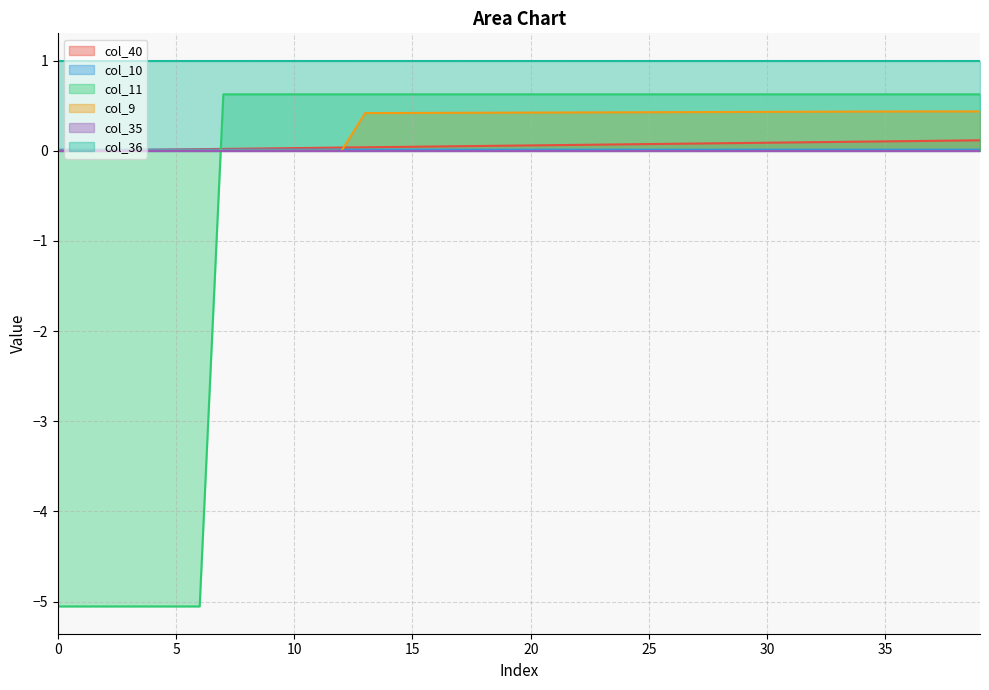

Which series has the widest spread of values?

col_11